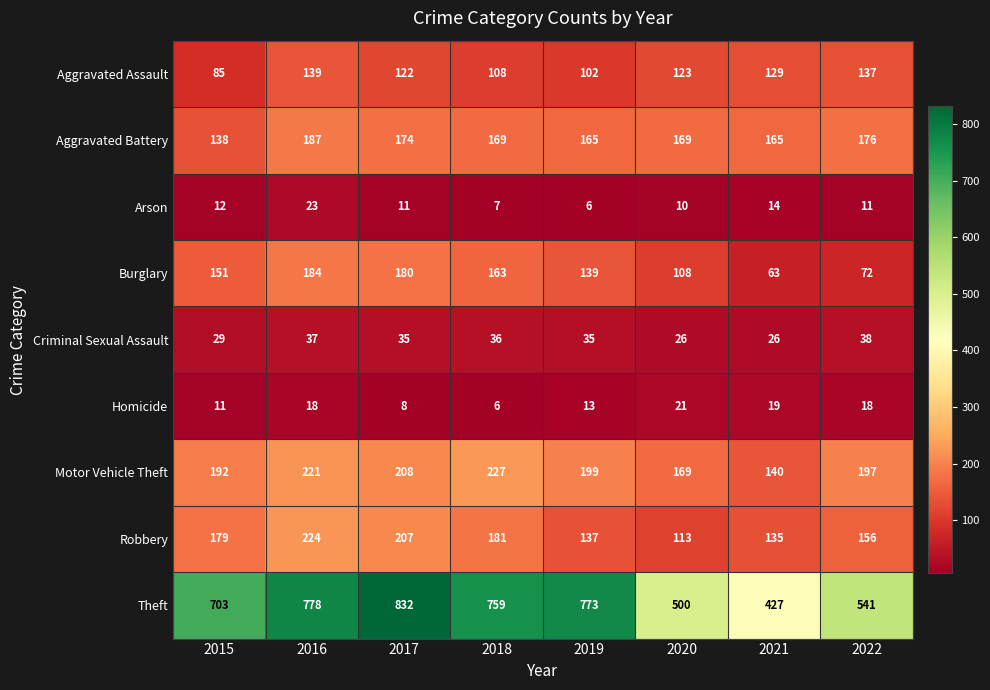

Rank the series at 2017 from lowest to highest value.

Homicide, Arson, Criminal Sexual Assault, Aggravated Assault, Aggravated Battery, Burglary, Robbery, Motor Vehicle Theft, Theft